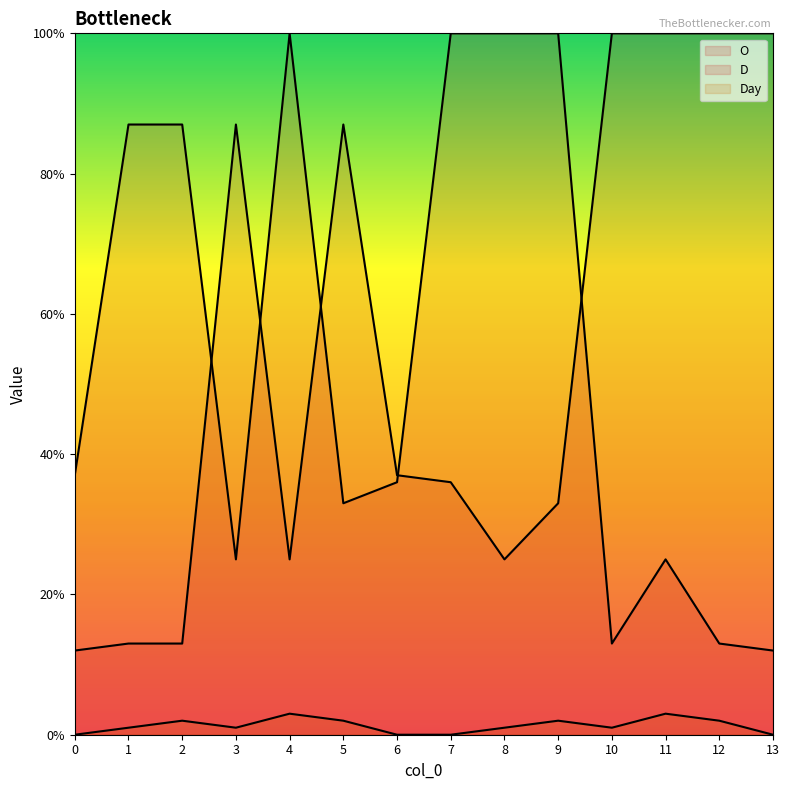

What is the highest value of the Day series?

3